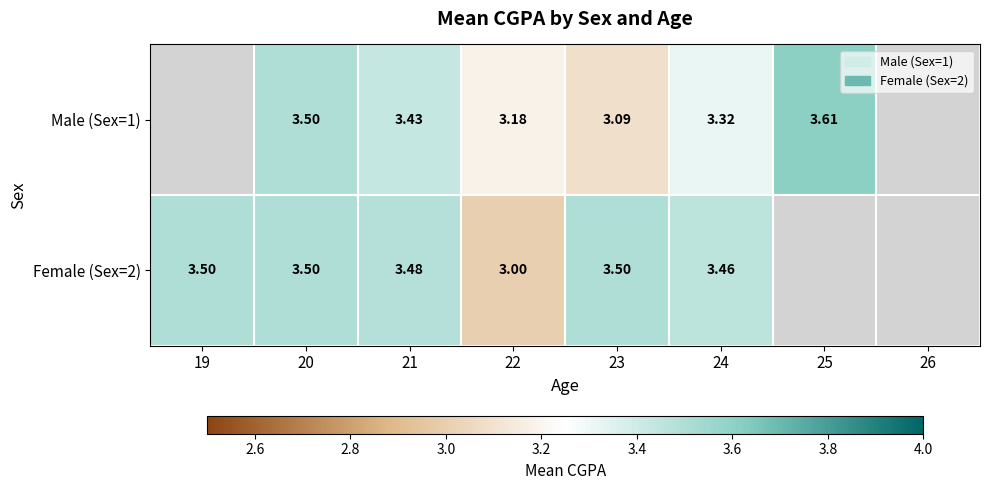

How many series are shown in this chart?

2